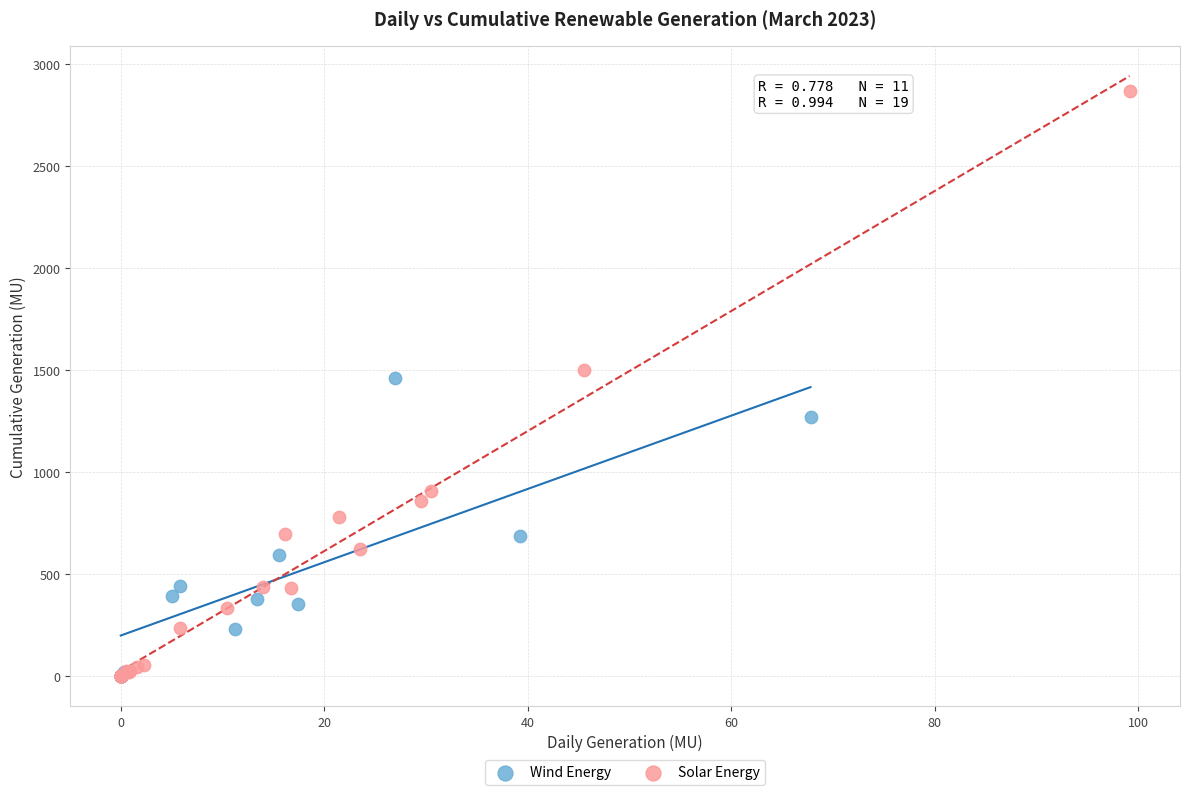

Which series has the largest Y range (max minus min)?

Solar Energy